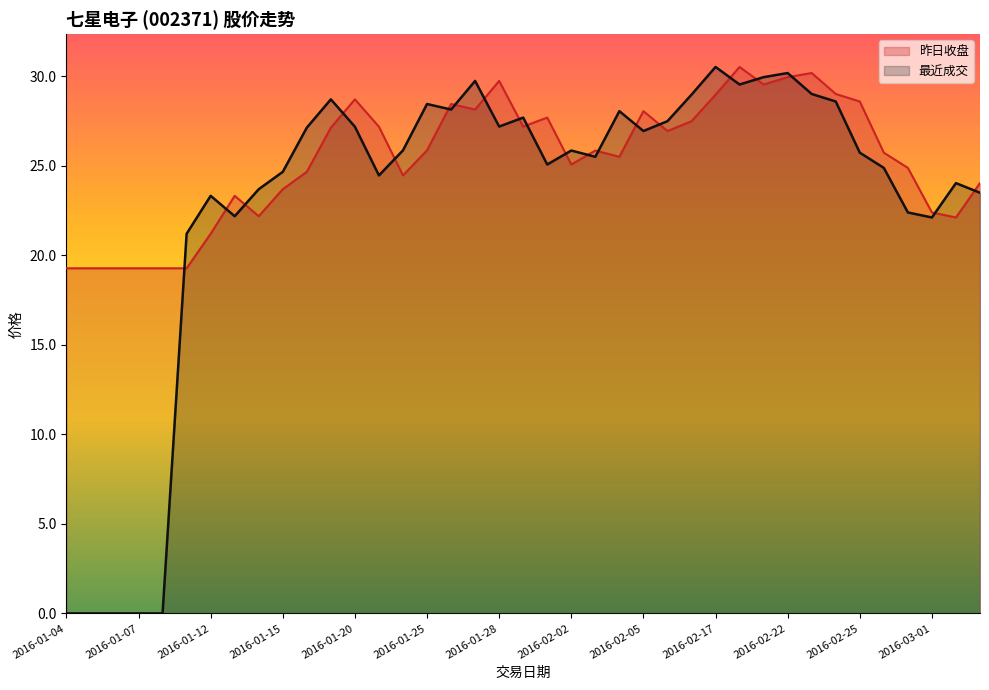

Rank the series by their maximum value, from highest to lowest.

最近成交, 昨日收盘